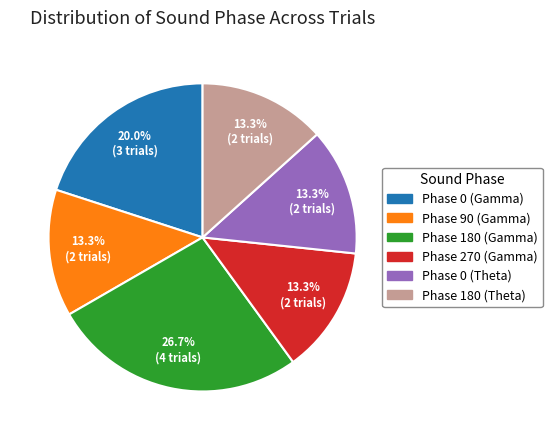

Is there a majority slice in this chart?

No